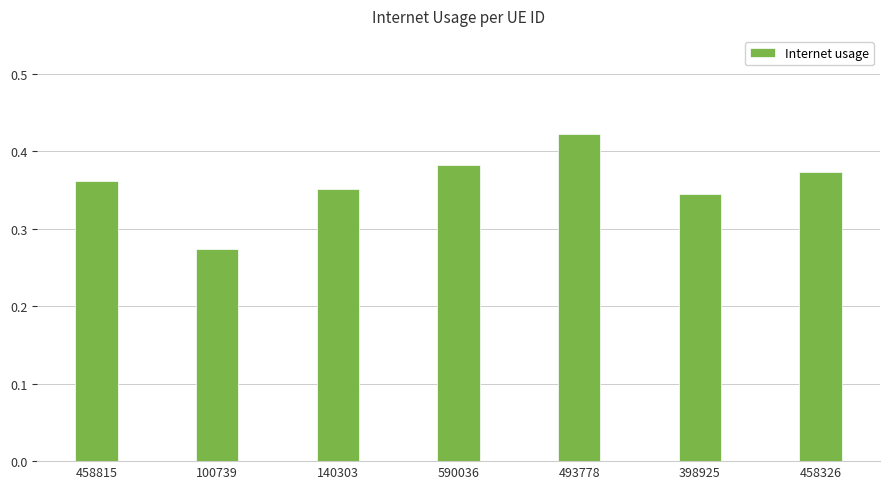

What is the label of the 5th bar from the right?

140303